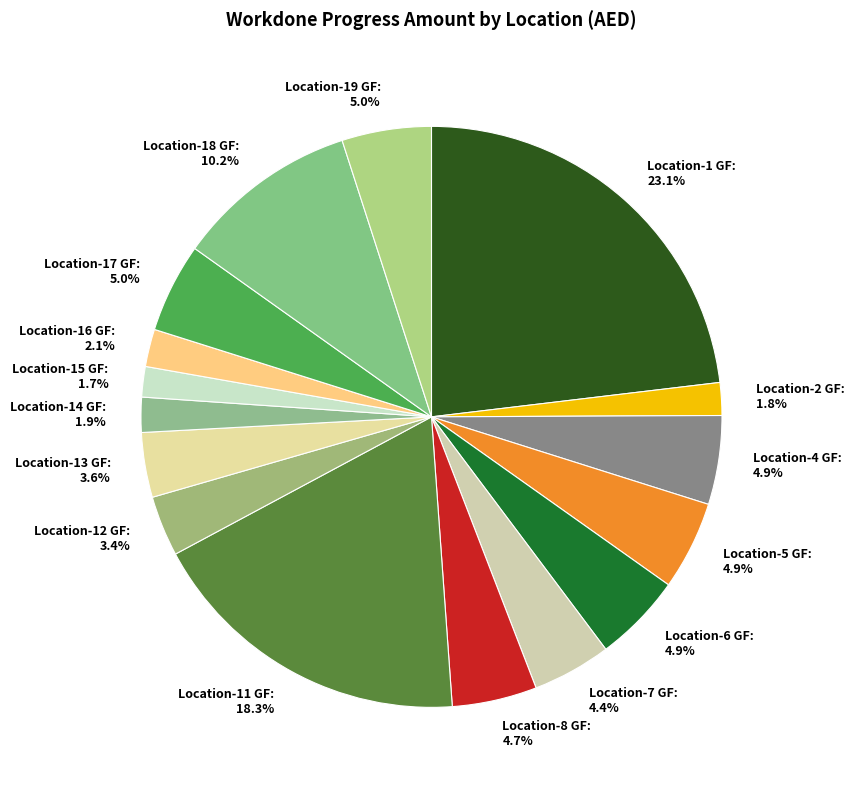

The Location-15 GF slice represents 12% of the pie. True or false?

False